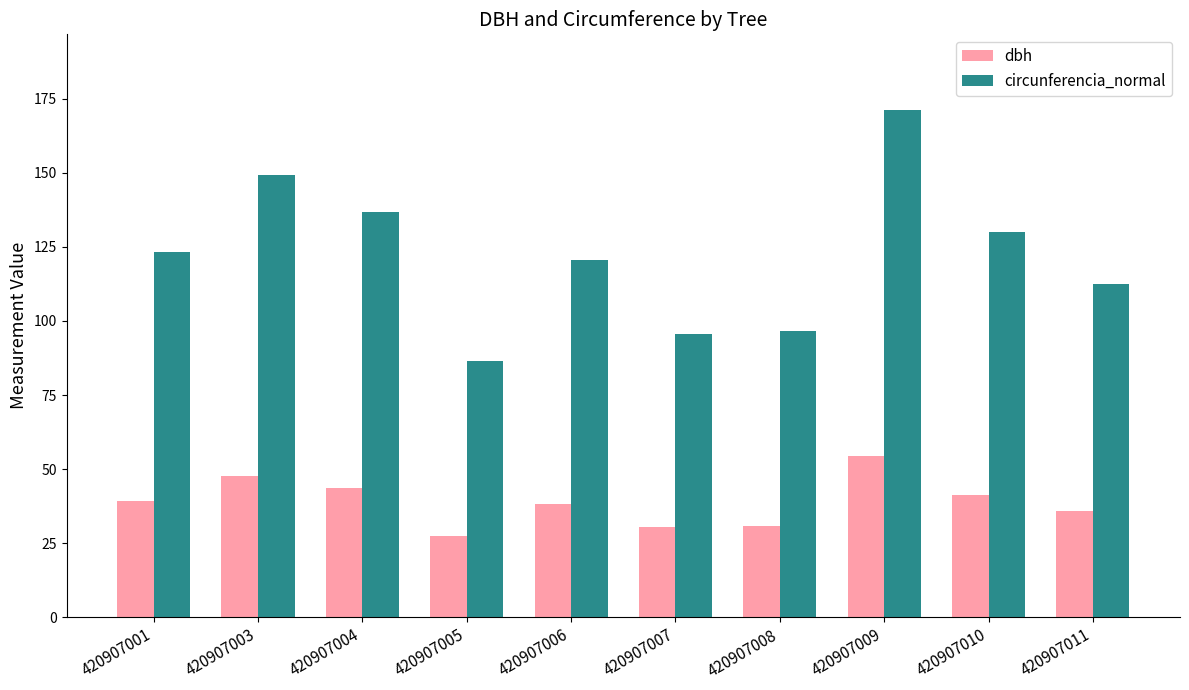

Are the bars grouped side by side (vs. stacked)?

Yes